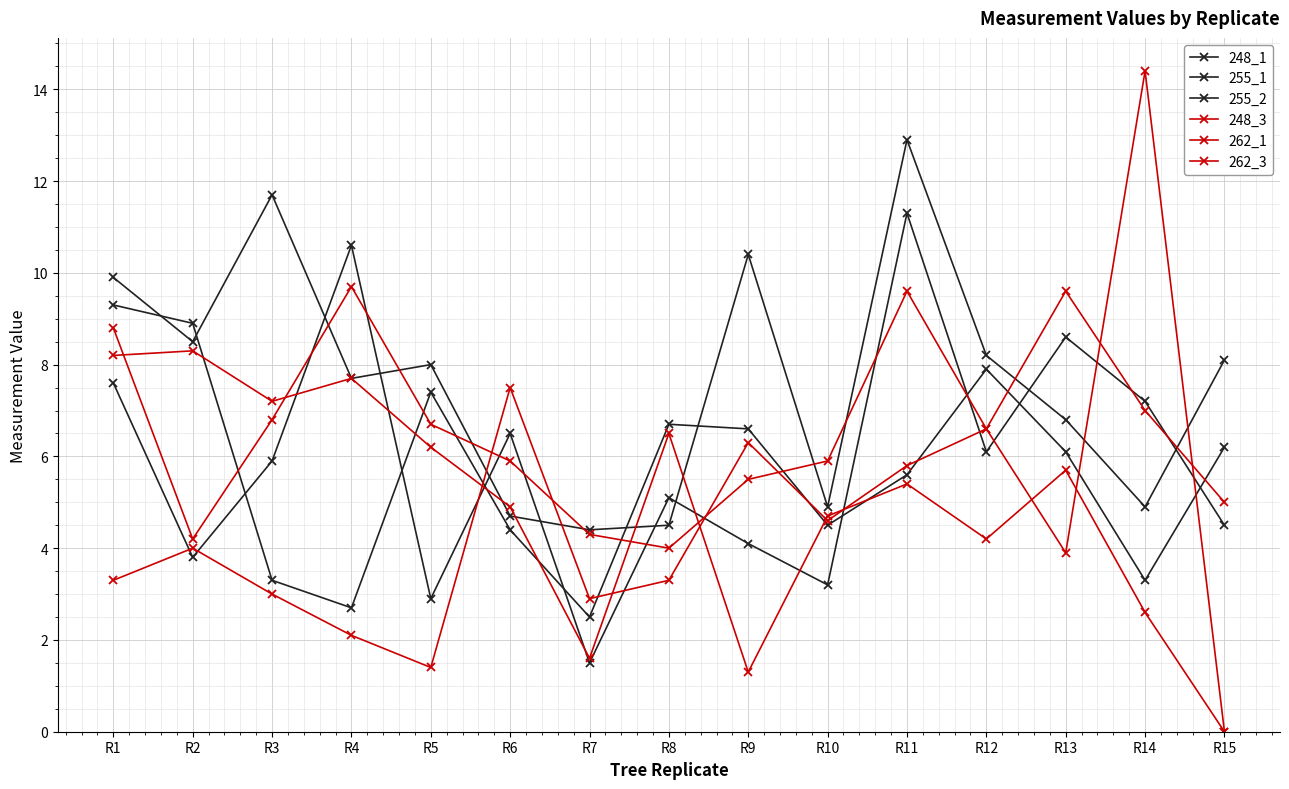

How many lines are shown in the chart?

6